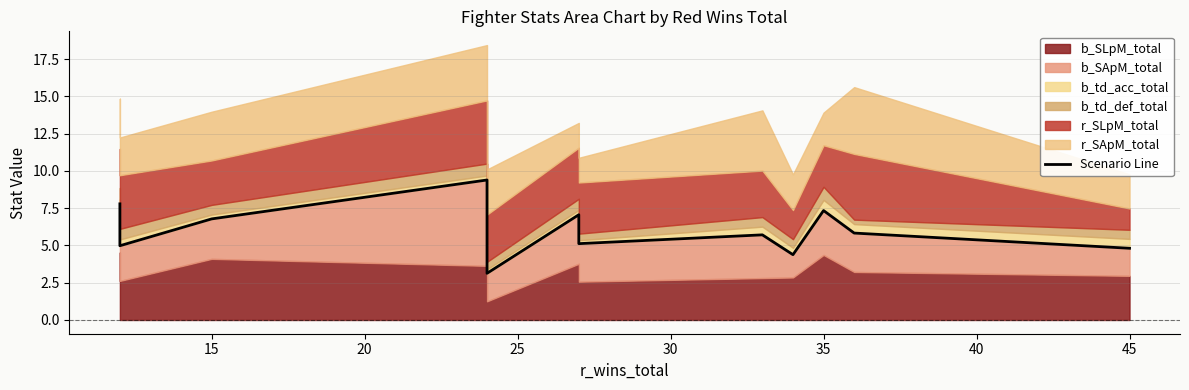

The value at 15 is 11.3. True or false?

False